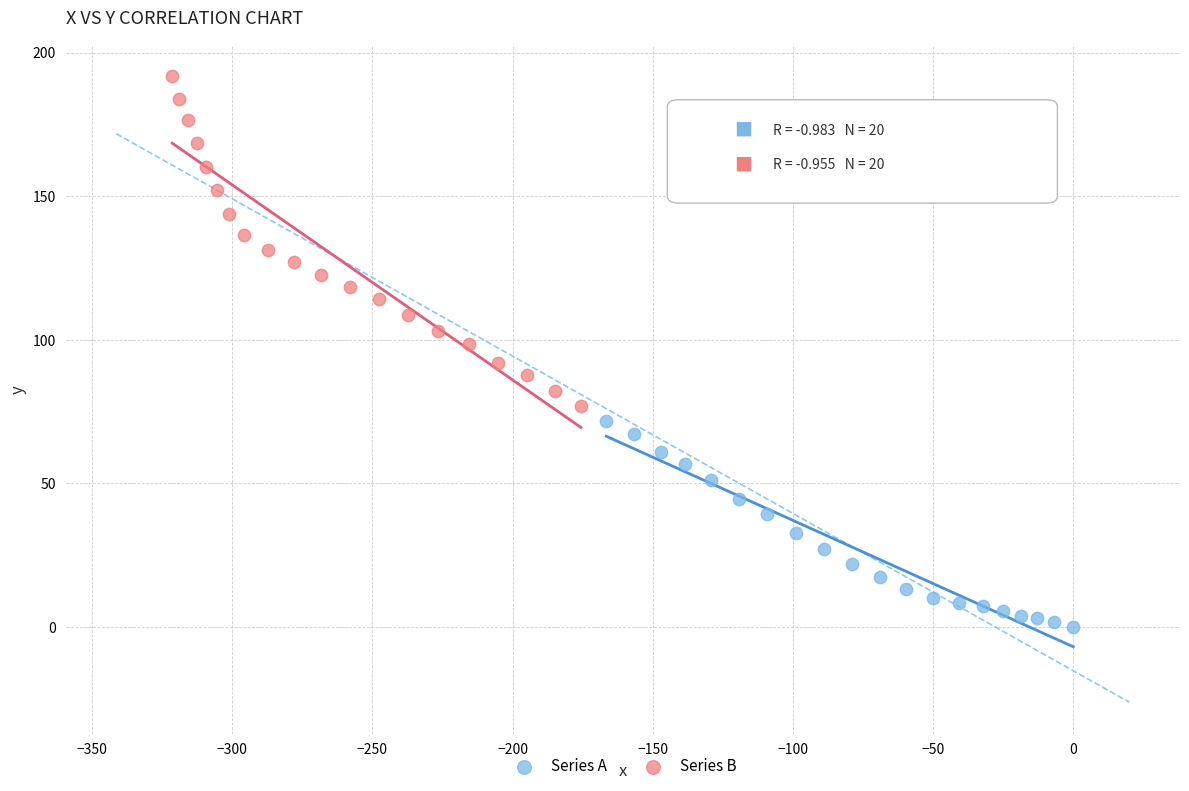

Which series reaches the maximum Y coordinate?

Series B